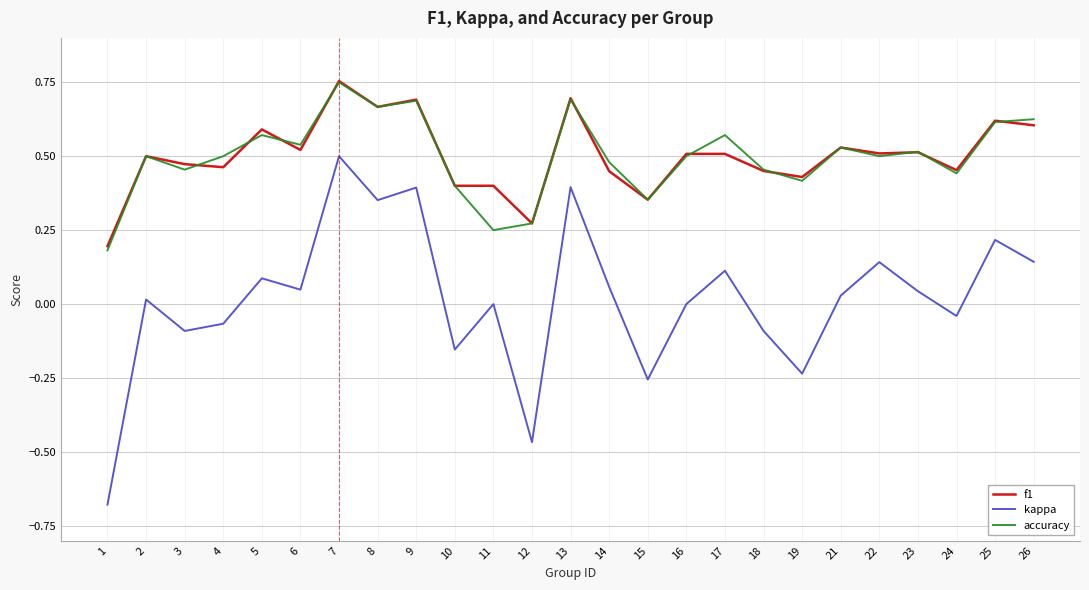

Does the chart display data point markers on the line(s)?

No